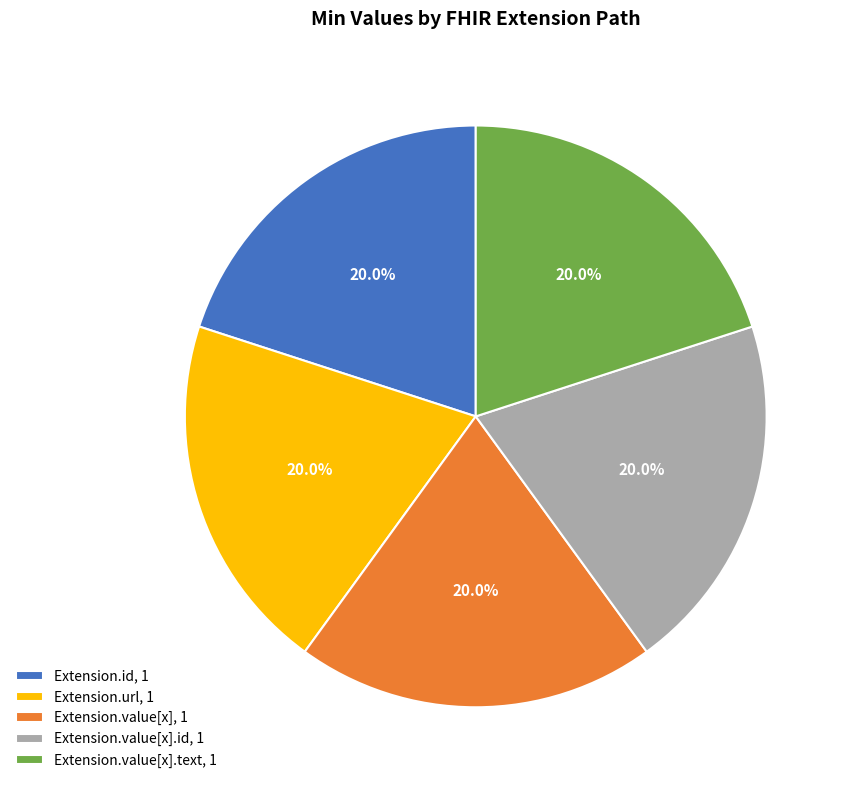

Does Extension.value[x].text, 1 account for over 50% of the chart?

No